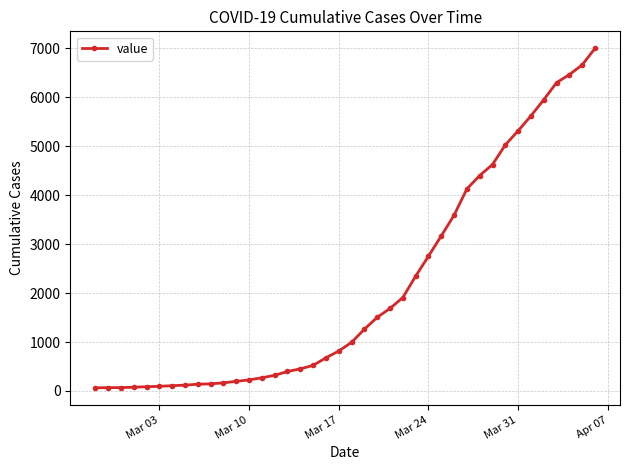

How many series are shown in this chart?

1